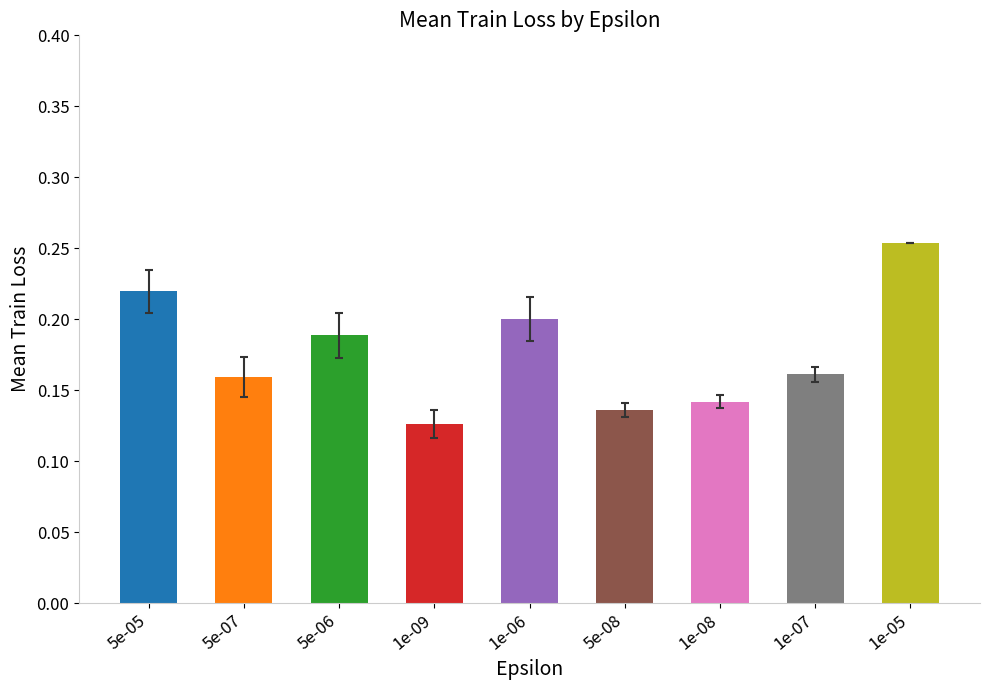

How many bars are there in total?

9